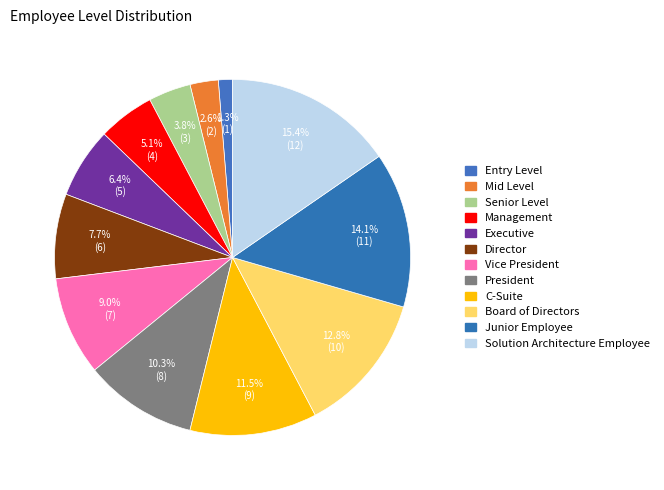

How much of the chart is everything except Executive?

93.6%